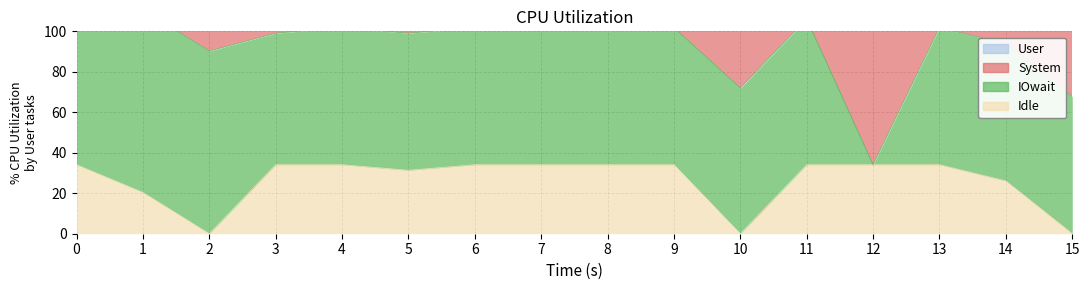

Is the value of User at 9 greater than the value of System at 7?

No